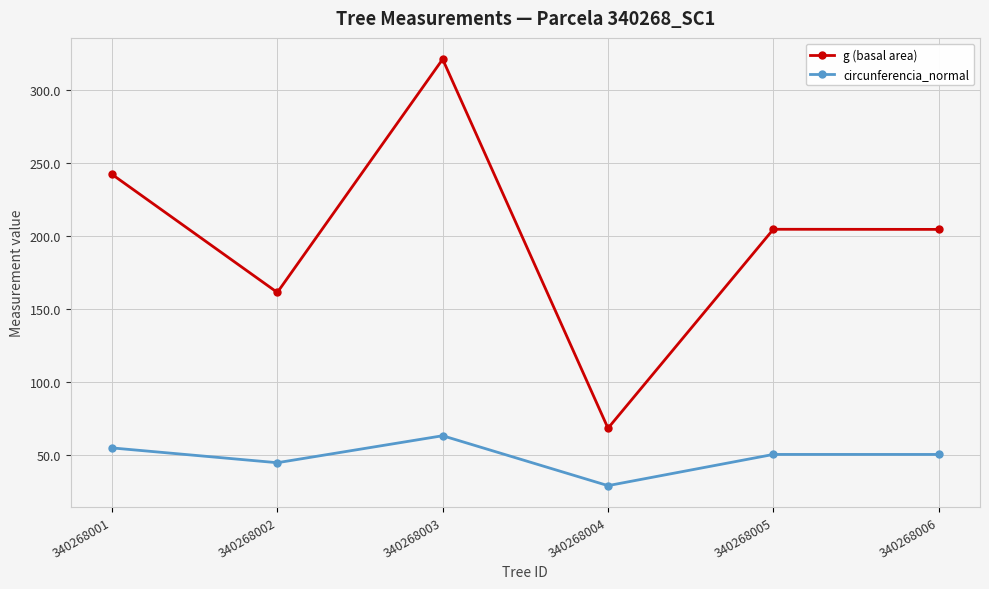

At which label does circunferencia_normal first exceed 50?

340268001